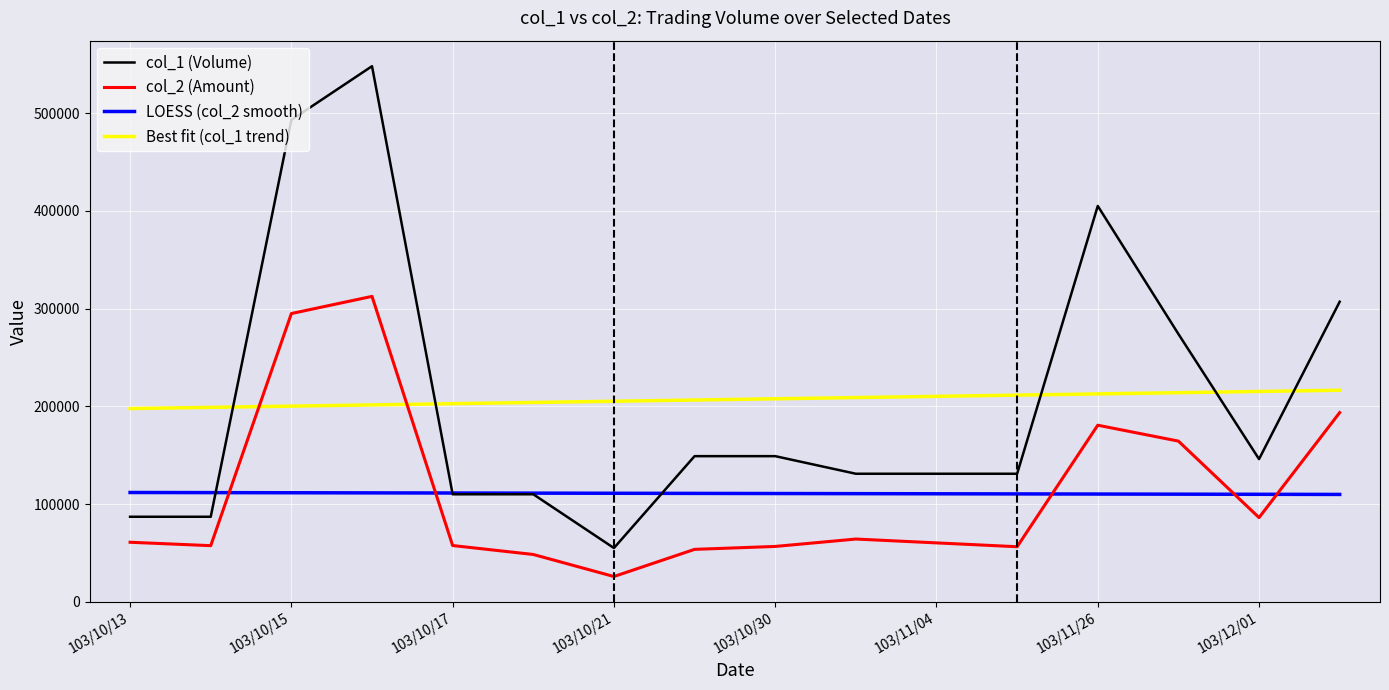

Which series has the widest spread of values?

col_1 (Volume)